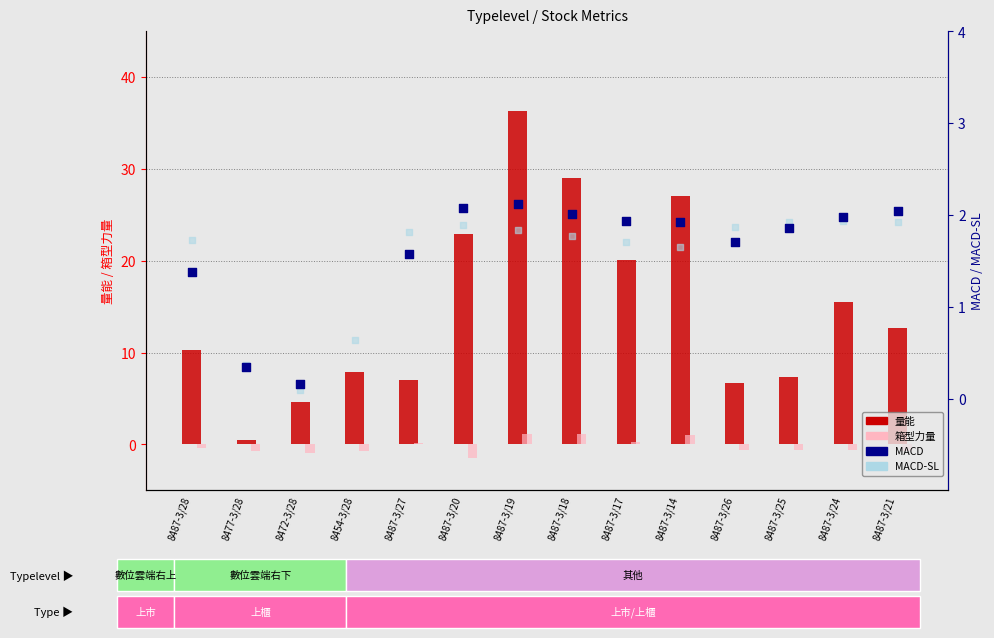

What is the total value across all series at 8487-3/28?

13.0